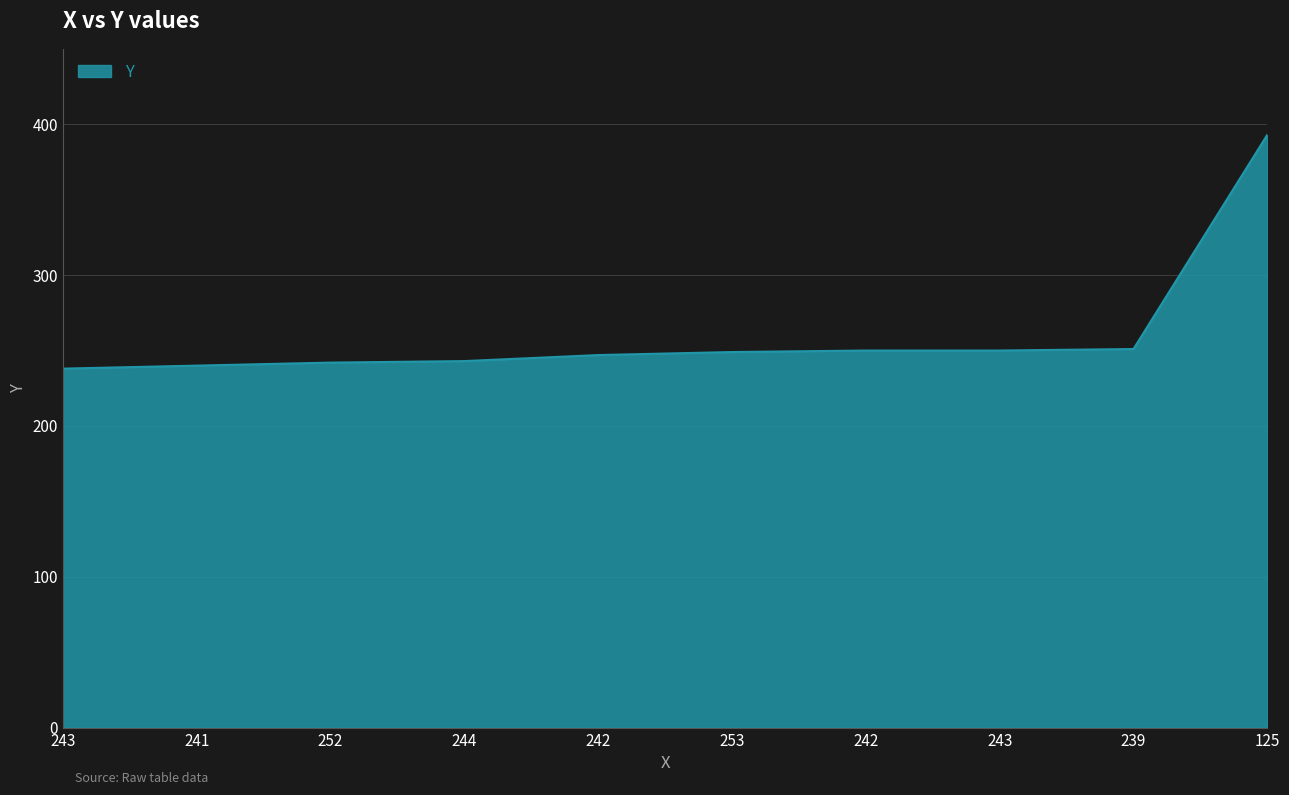

What is the label of the 10th point from the left?

125